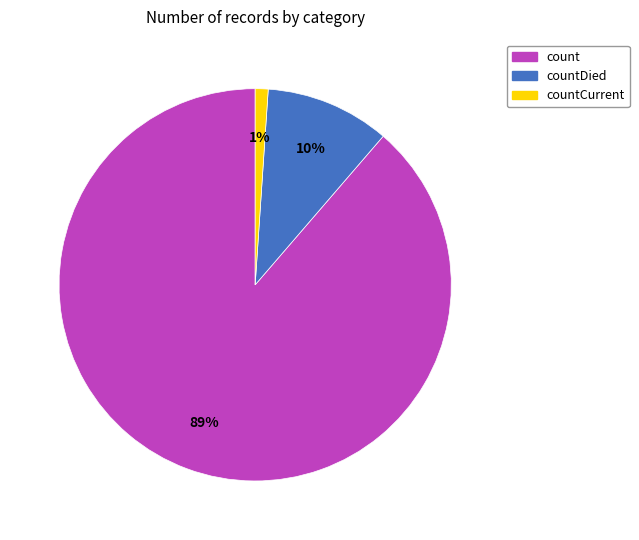

Does any single category account for the majority?

Yes